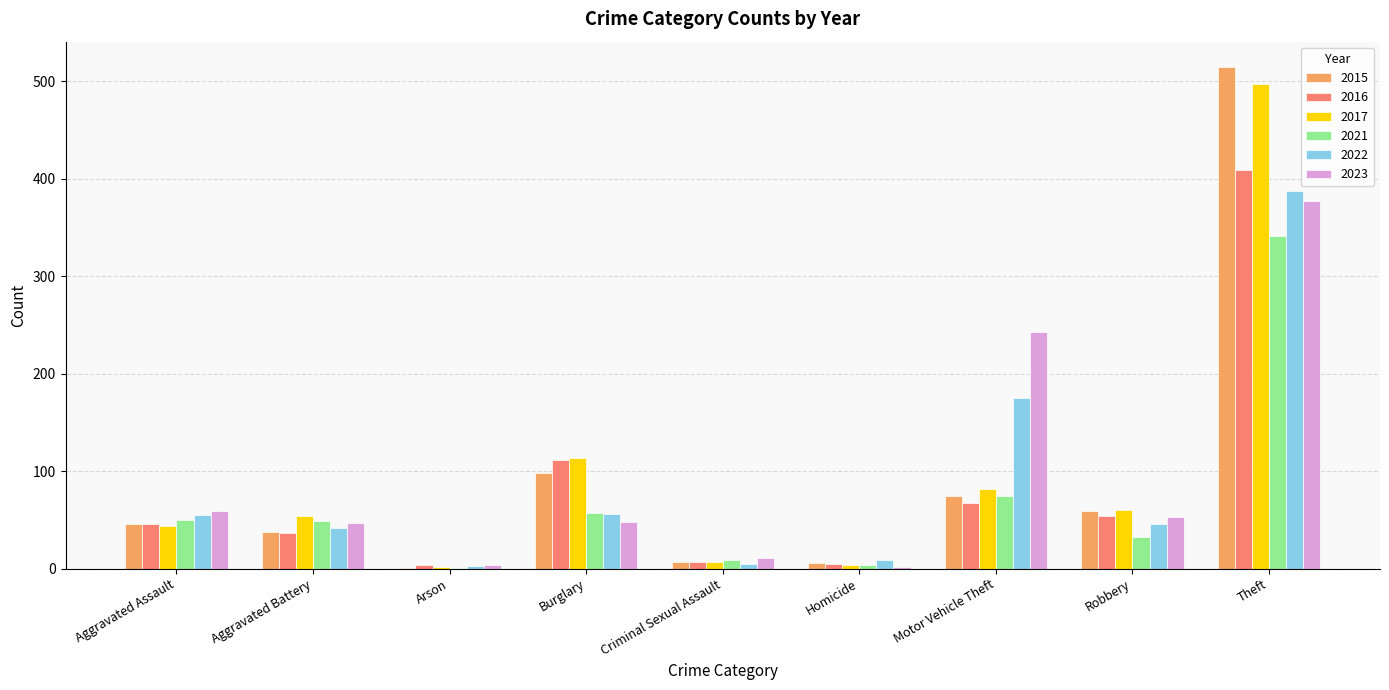

Which series changed the most between Aggravated Assault and Motor Vehicle Theft?

2023